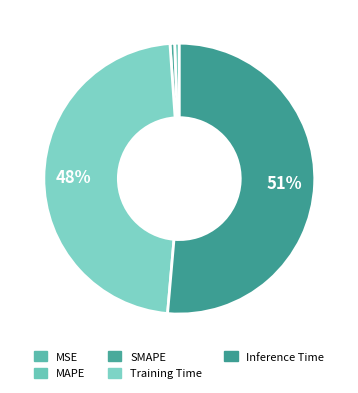

What is the smallest slice in the pie chart?

MSE